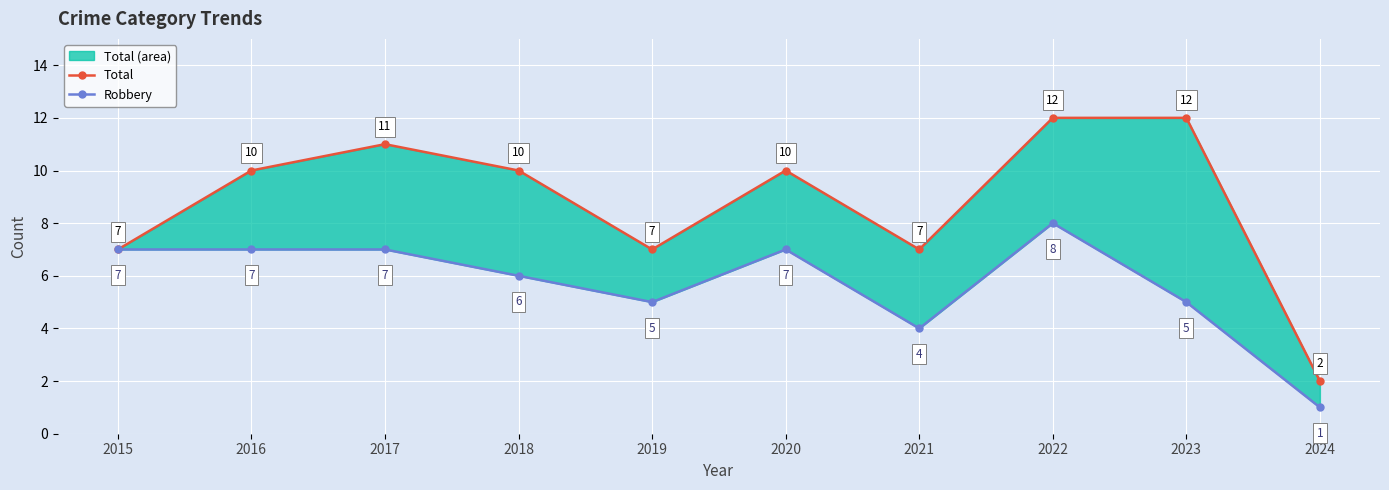

True or false: Total line has more than 1 points higher than both neighbors.

True